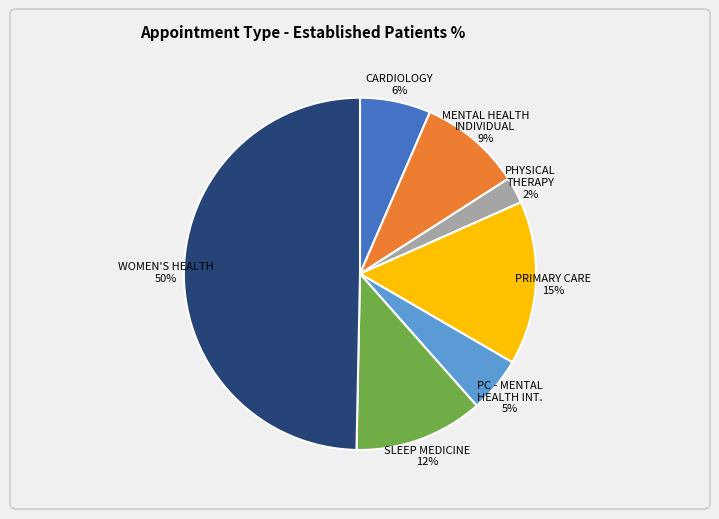

To the nearest percent, what is the average slice percentage?

14%